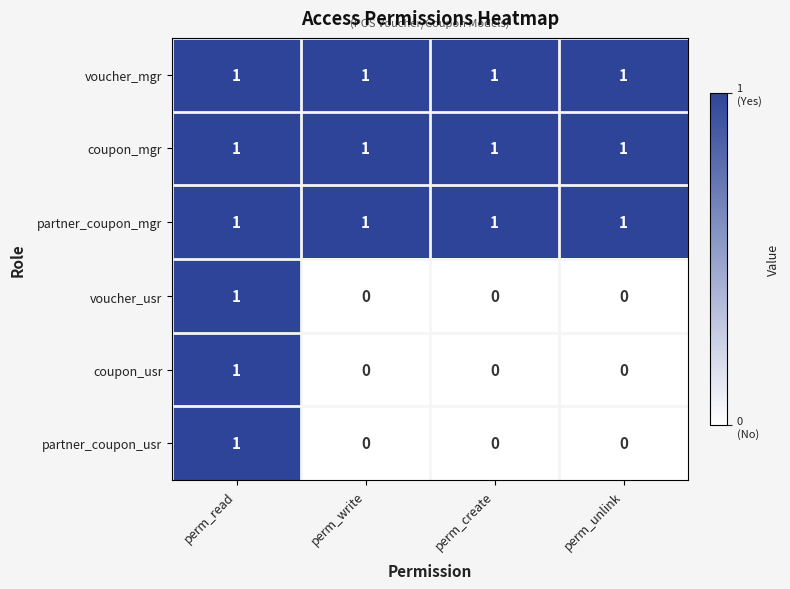

Is it true that coupon_usr equals 0 at perm_unlink?

True